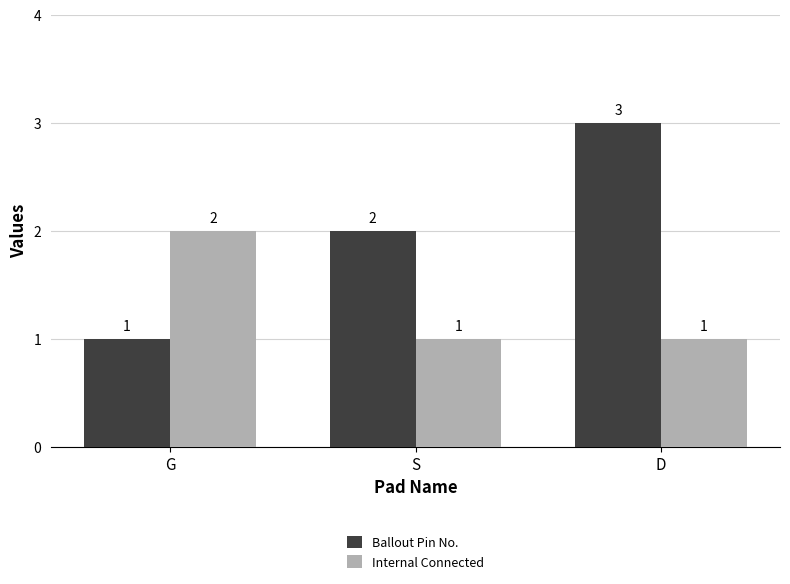

Which series has the largest total across all categories?

Ballout Pin No.